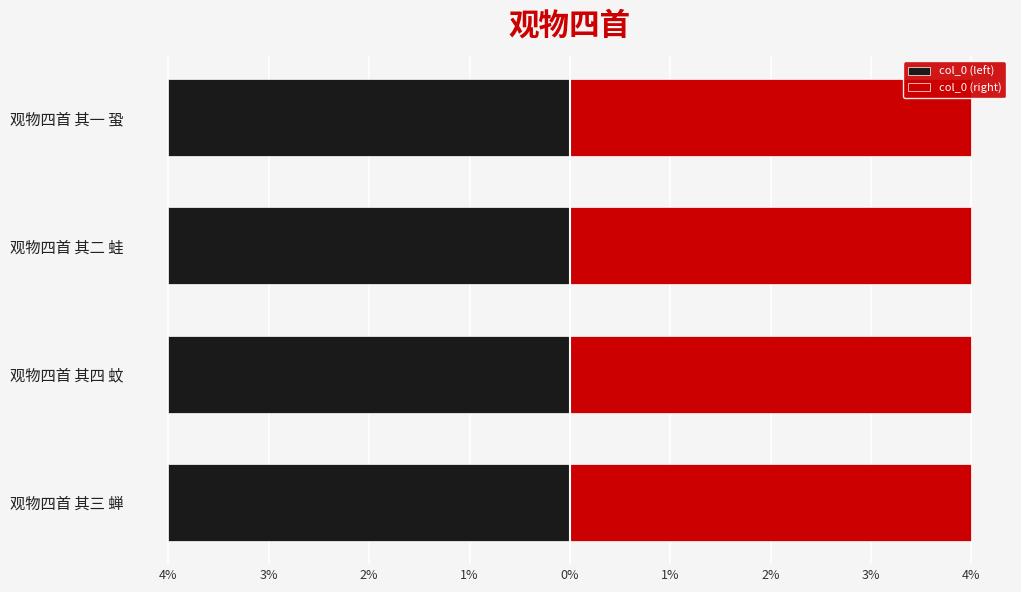

What position from the left is 观物四首 其三 蝉?

1